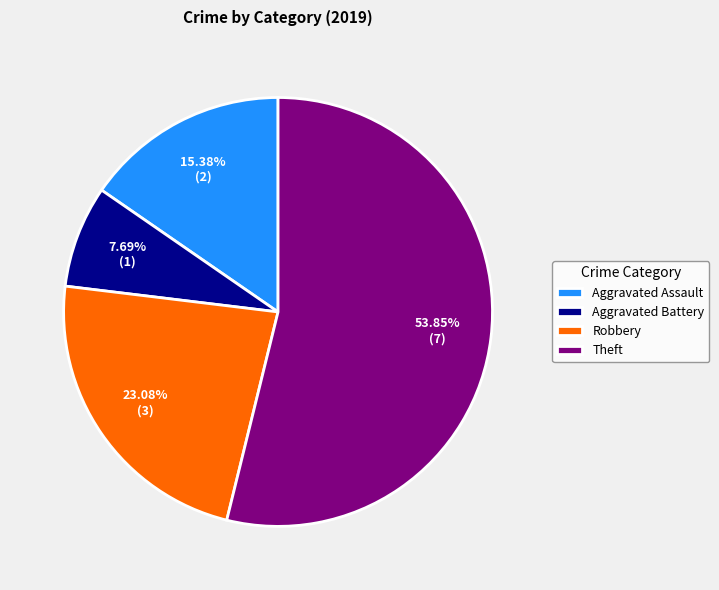

Rank the categories by value from highest to lowest.

Theft, Robbery, Aggravated Assault, Aggravated Battery